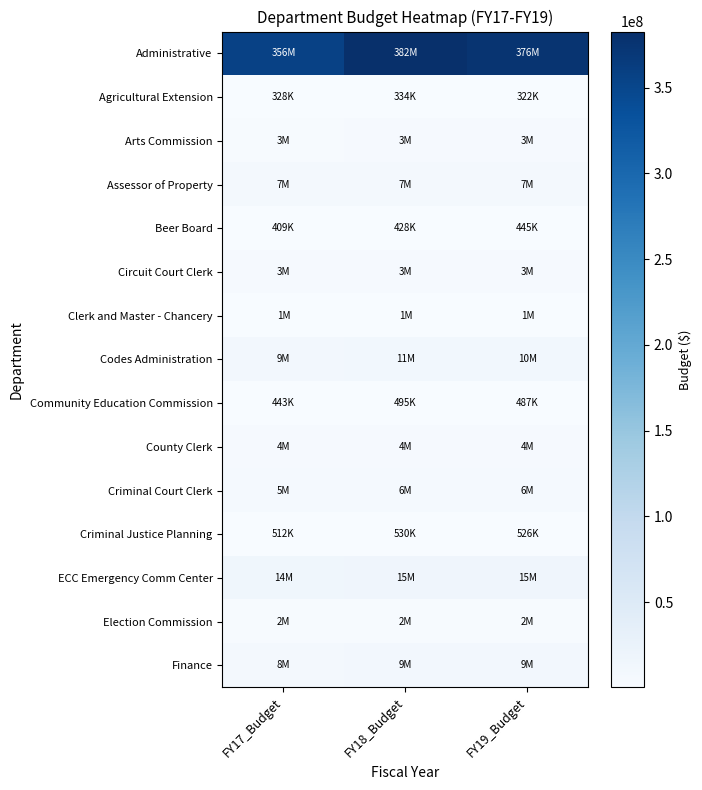

Count the number of categories in the chart.

3